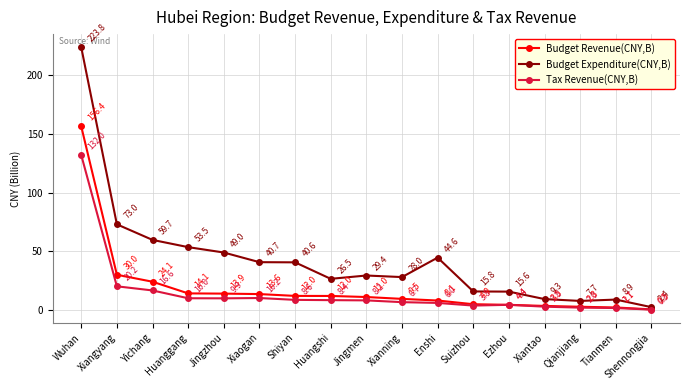

What is the label of the 3rd point from the left?

Yichang